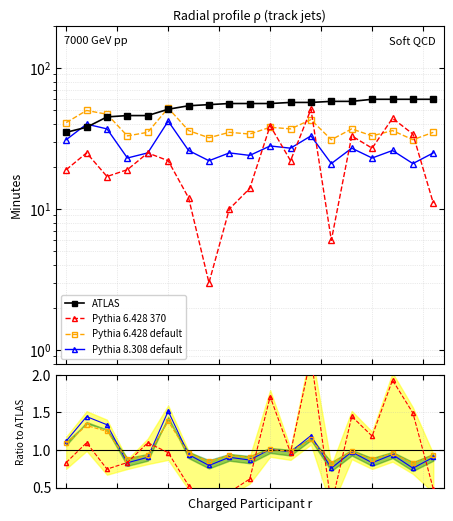

At which category is the sum across all series the highest?

16